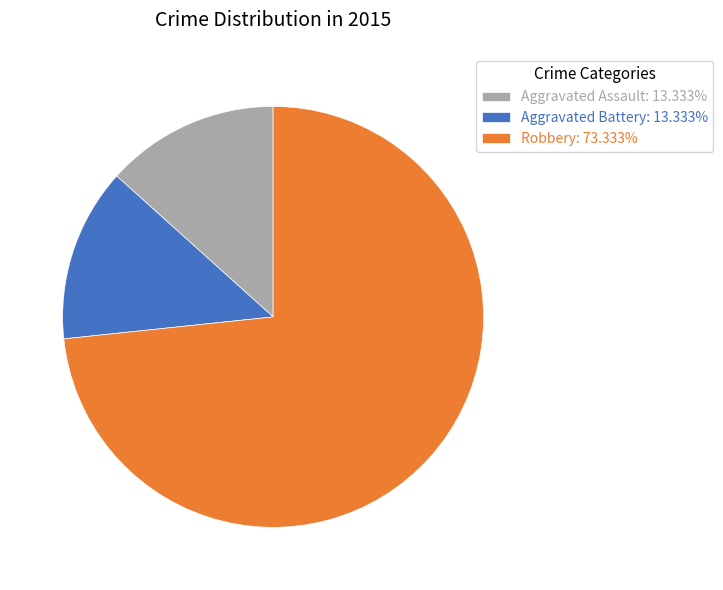

What is the ratio of the value at Robbery: 73.333% to the value at Aggravated Assault: 13.333%?

5.5